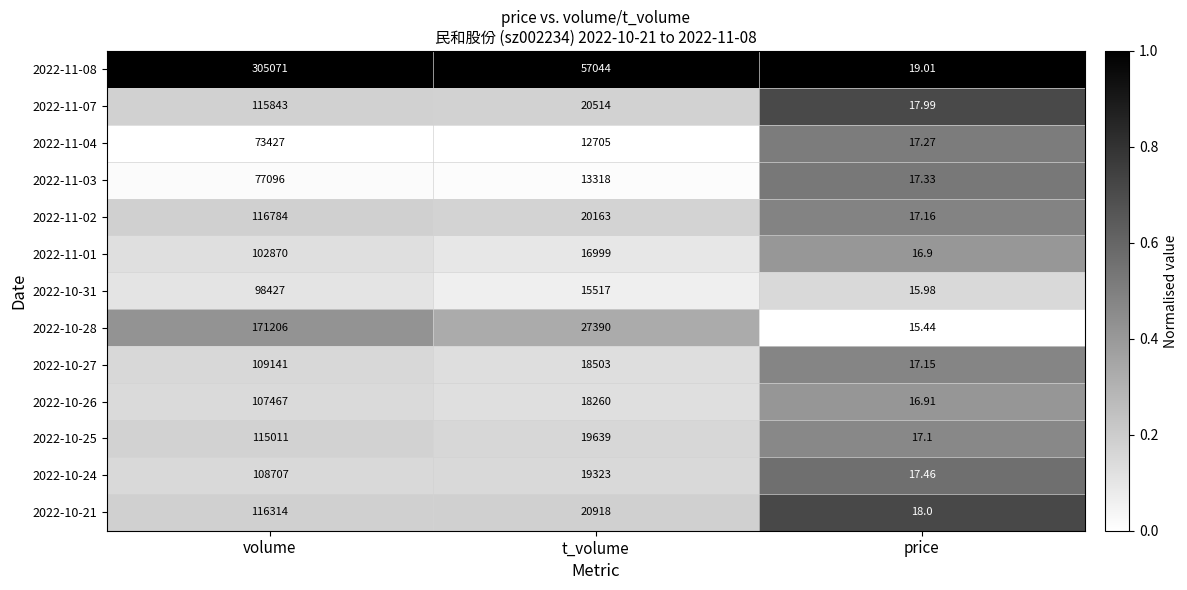

At which label does 2022-10-21 reach its minimum?

price